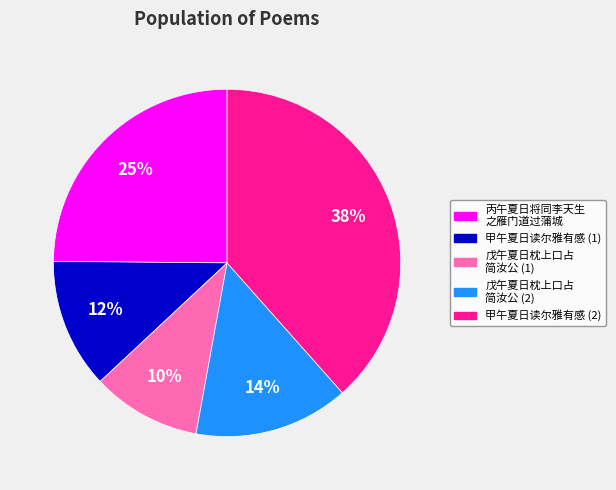

To the nearest percent, what is the average slice percentage?

20%